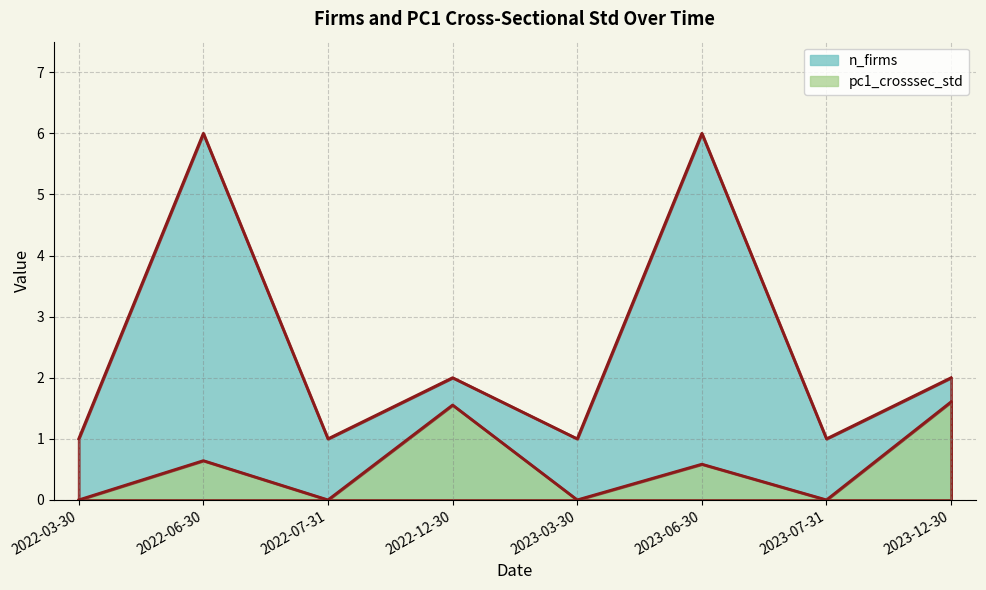

Reading left to right, list all the values displayed in this chart.

n_firms: 1.0	6.0	1.0	2.0	1.0	6.0	1.0	2.0
pc1_crosssec_std: 0.0	0.6	0.0	1.6	0.0	0.6	0.0	1.6